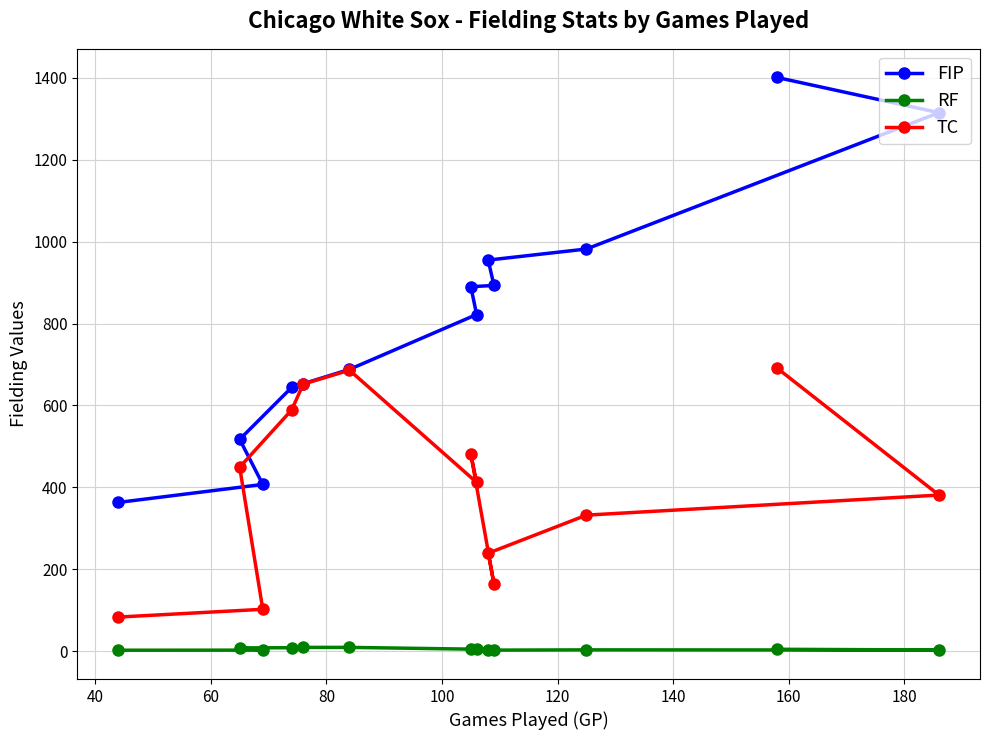

Rank the series by their maximum value, from lowest to highest.

RF, TC, FIP